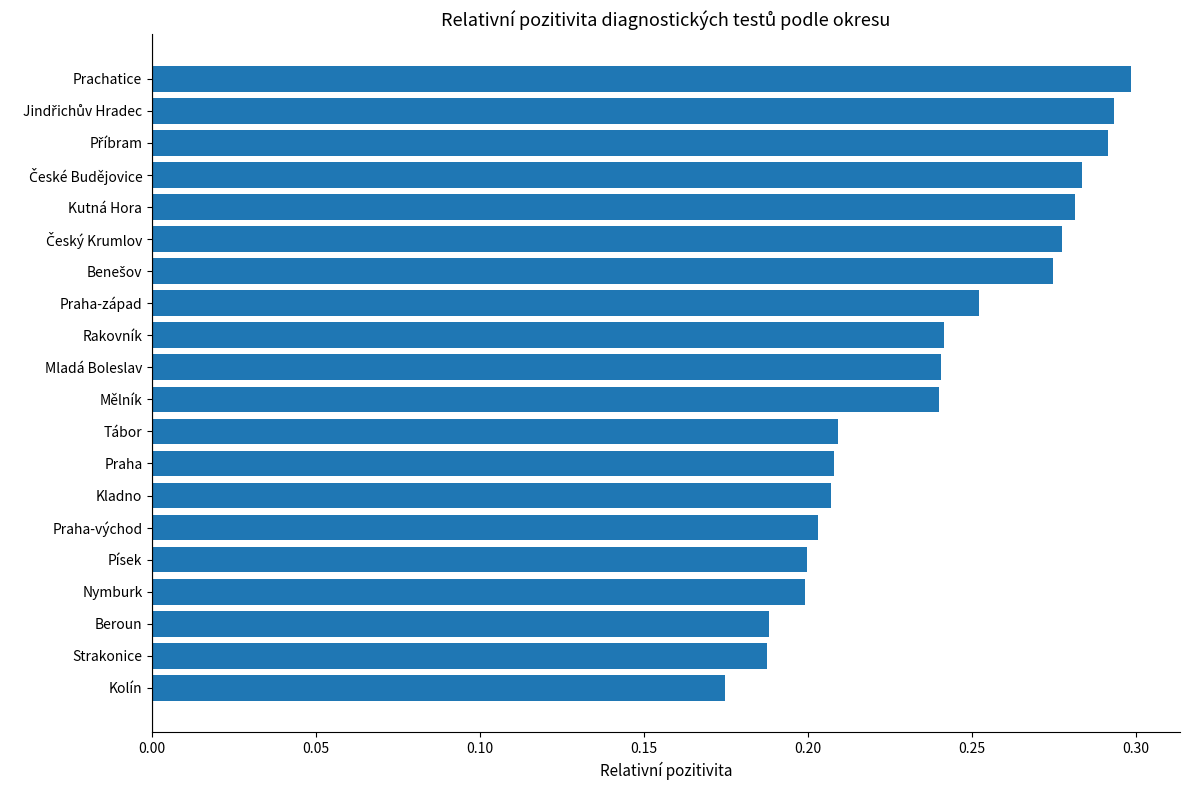

Count the values in the range 0 to 1.

20